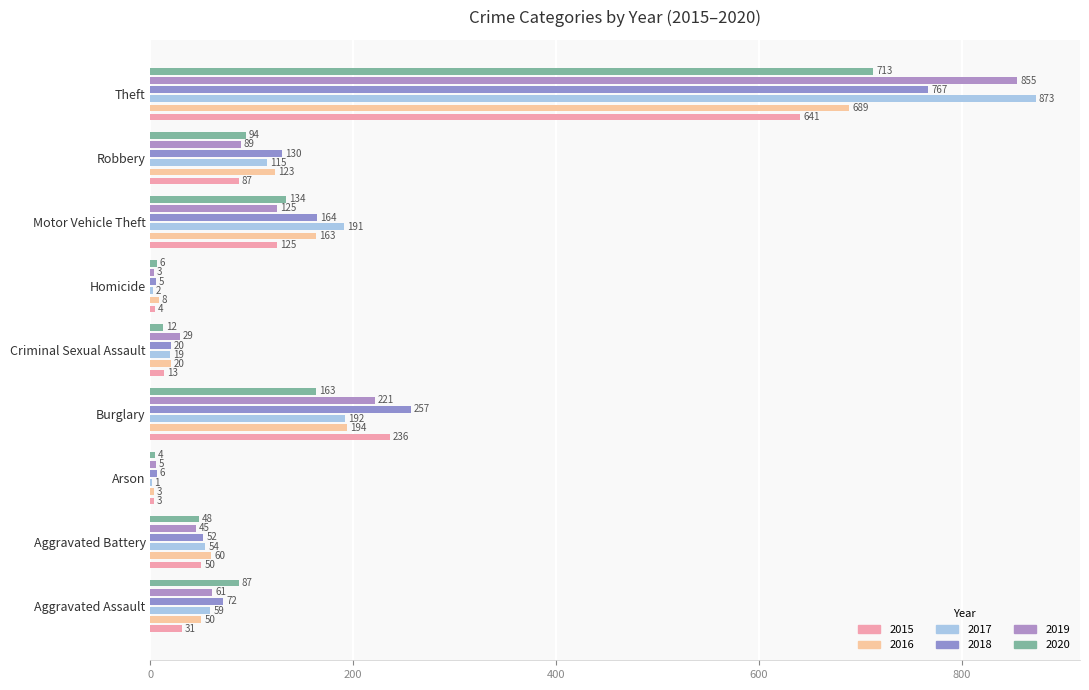

Which category has the lowest value in the 2019 series?

Homicide